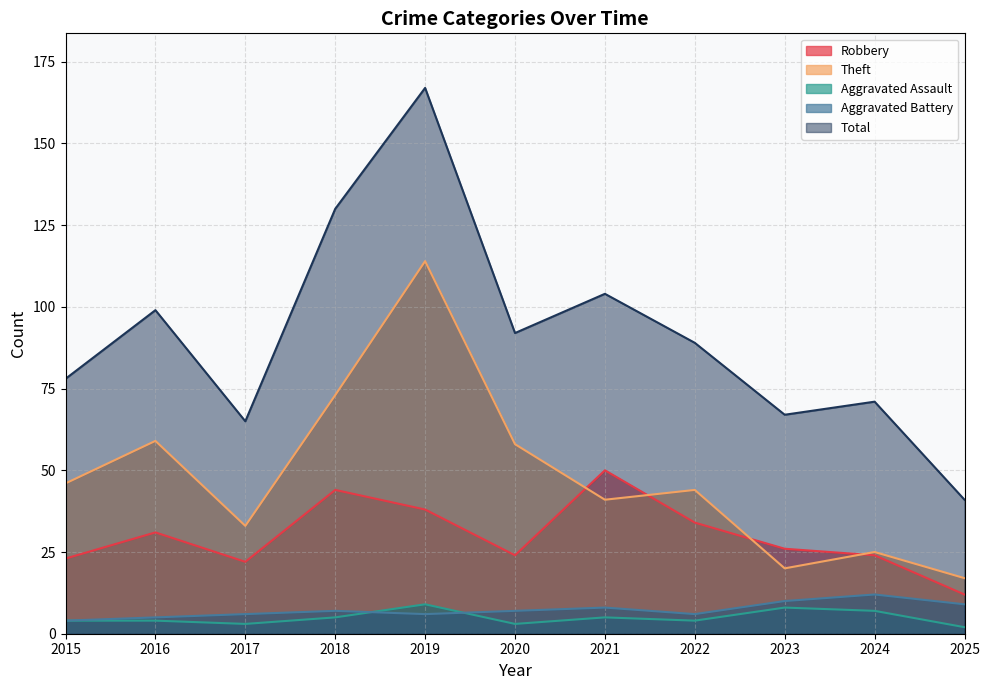

True or false: Robbery and Aggravated Assault intersect in this chart.

False